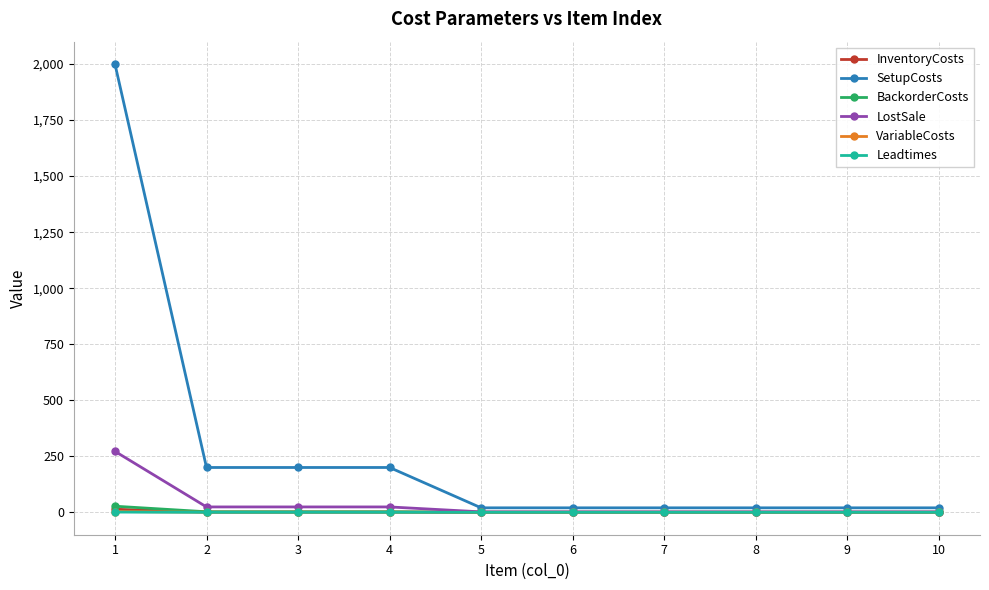

What is the highest value of the LostSale series?

272.0